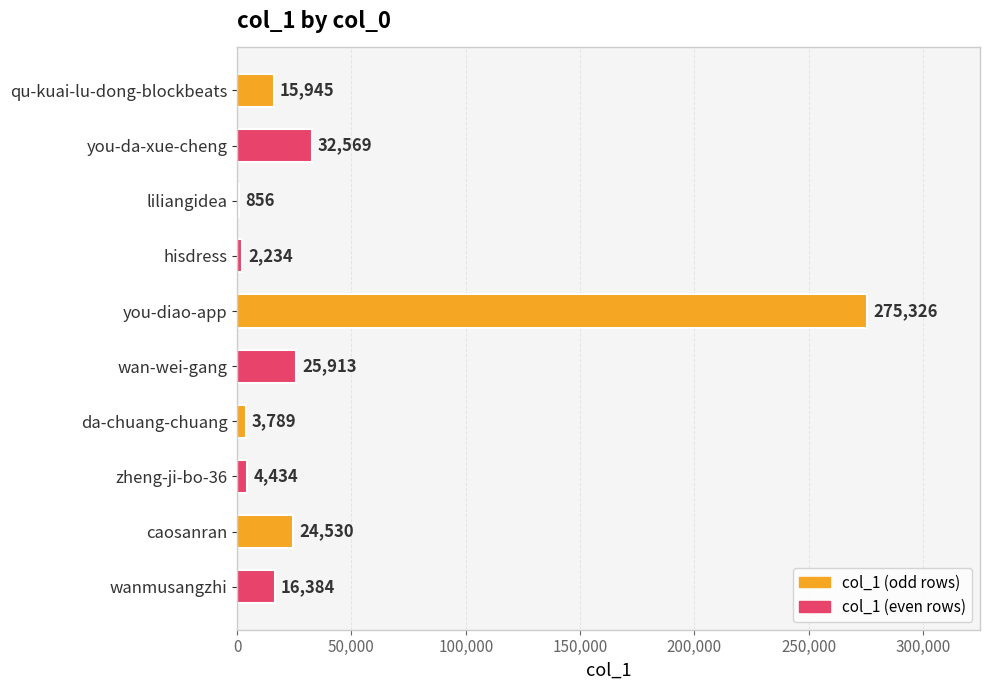

What is the change in value from hisdress to wanmusangzhi?

+14150